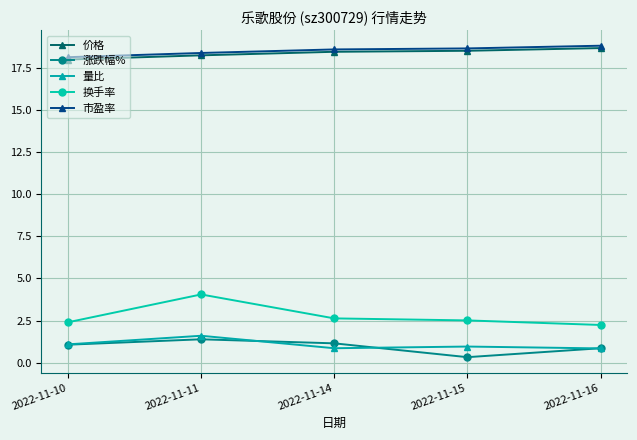

Is it true that 换手率 equals 3.8 at 2022-11-15?

False